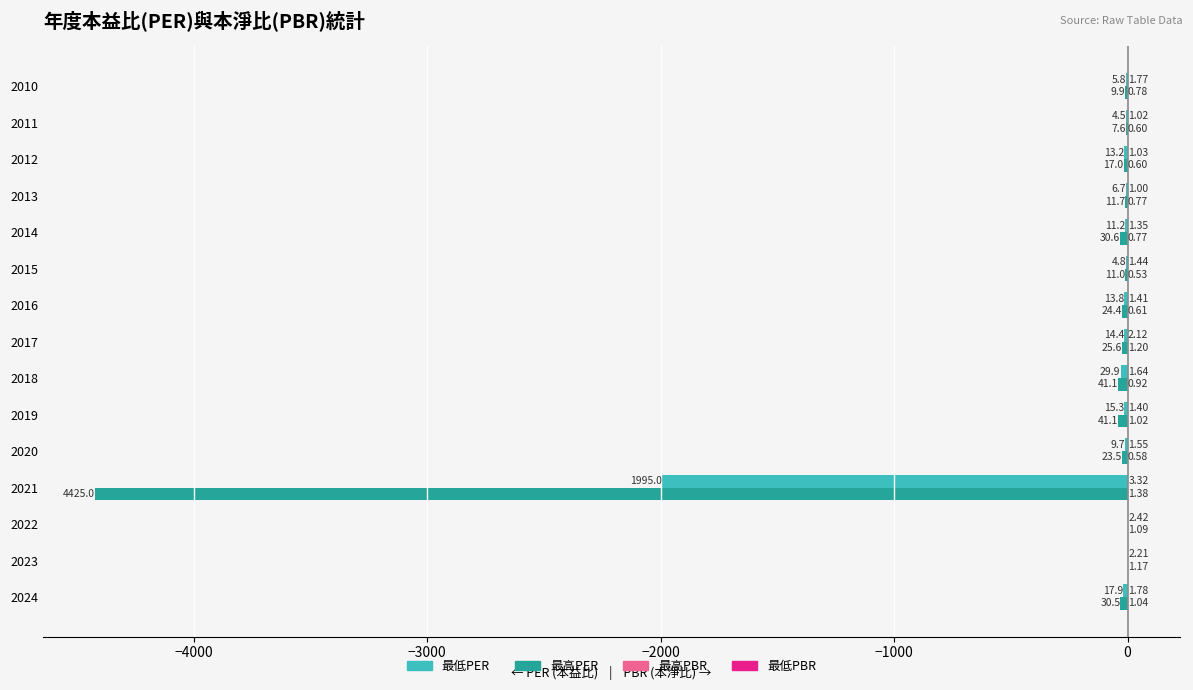

At which category is the sum across all series the highest?

2022